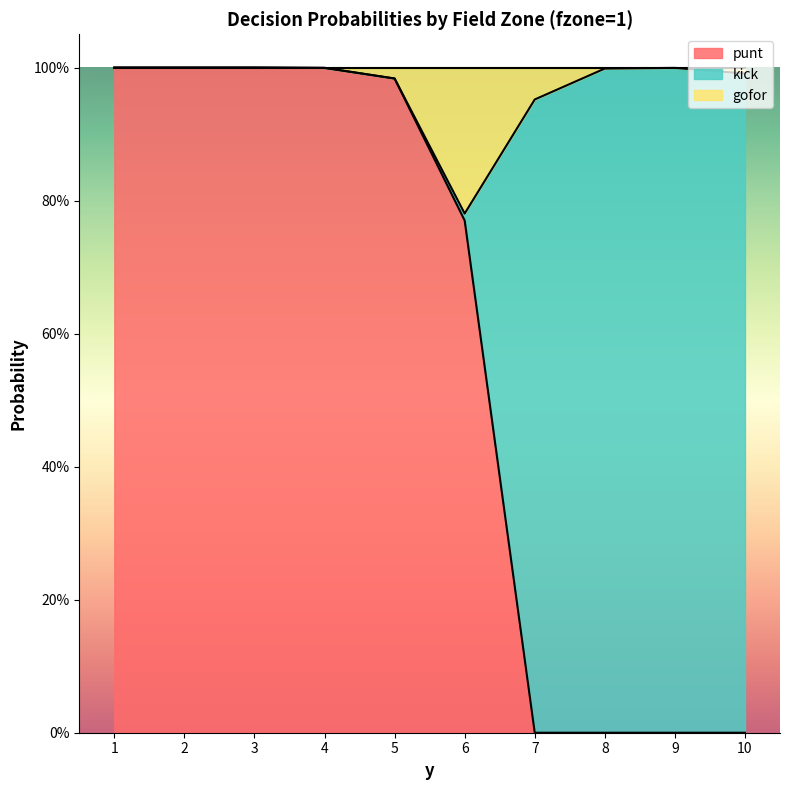

Which series has the largest range (max minus min)?

punt